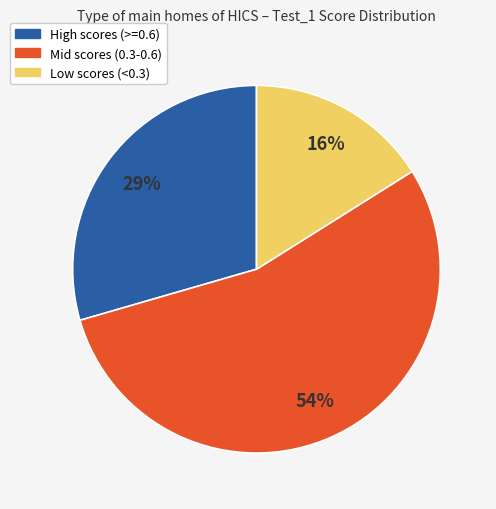

To the nearest percent, what is the difference between the largest and smallest slice percentages?

38%